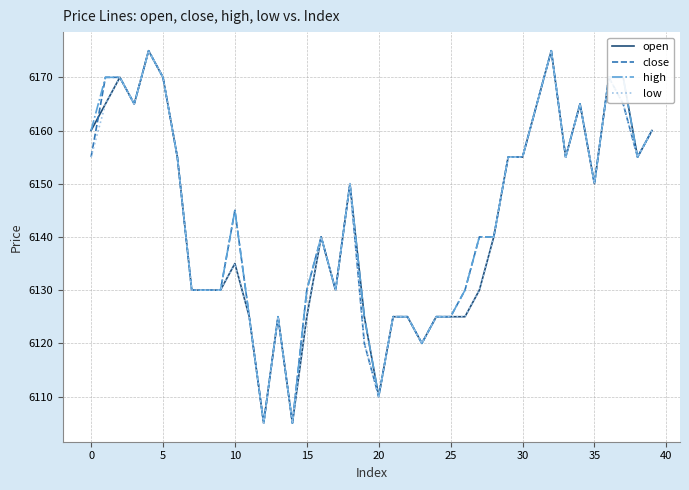

How many values in the high series are below 6145?

20